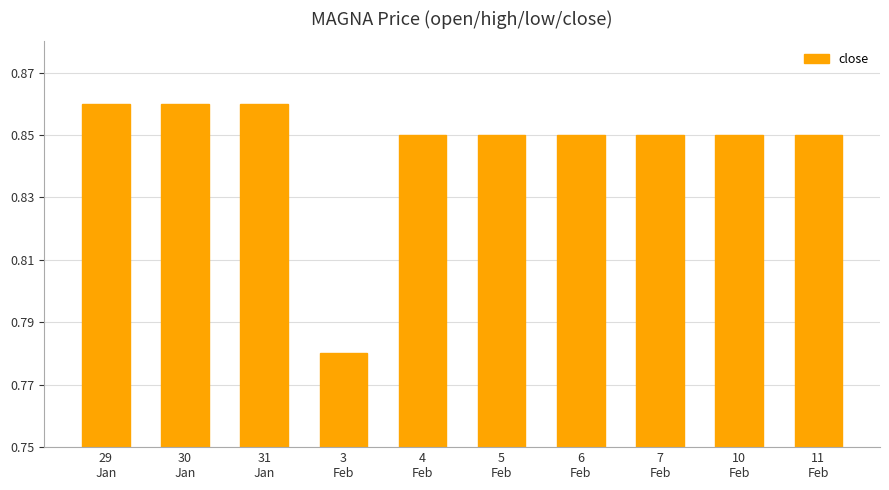

What is the sum of all values?

8.5